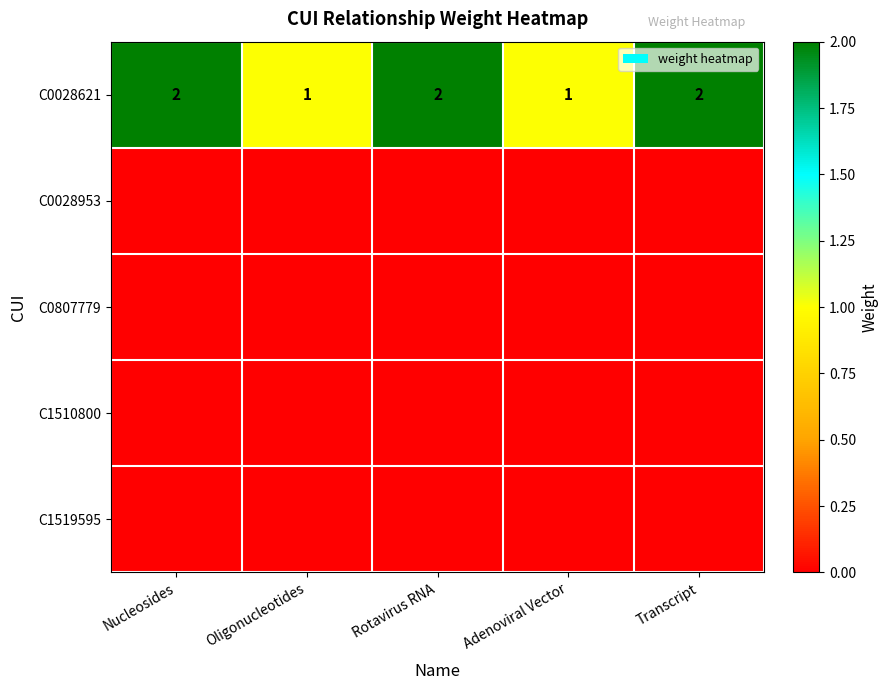

What is the sum of all C0028621 values?

8